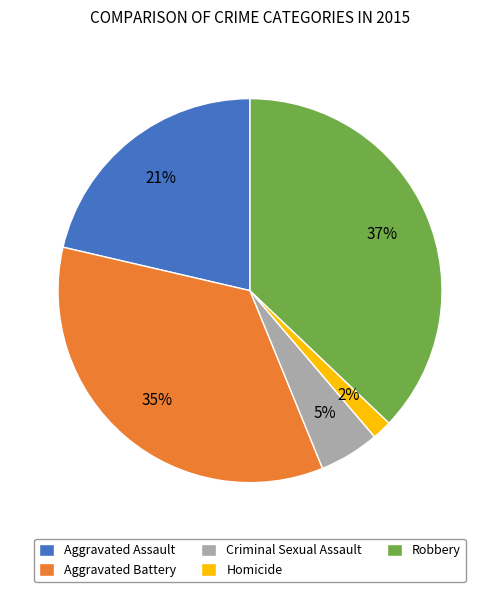

To the nearest percent, what is the average slice percentage?

20%